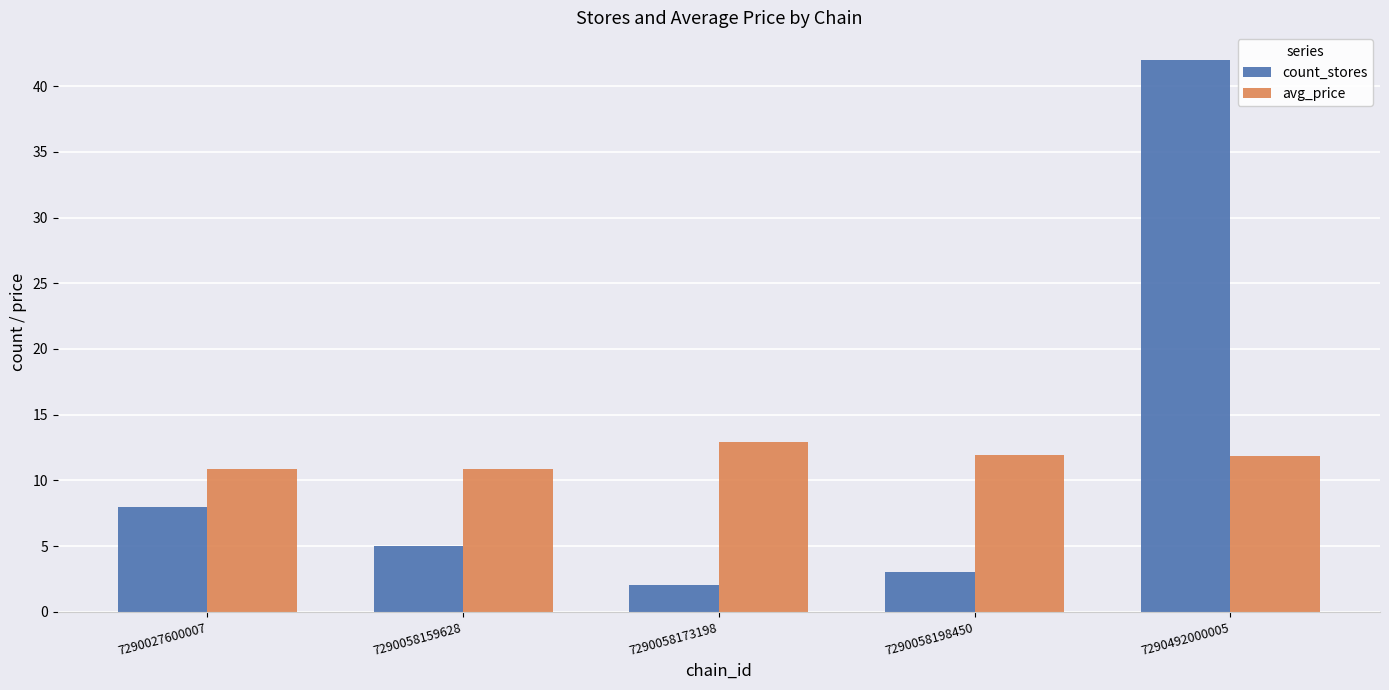

What is the lowest value of the avg_price series?

10.9